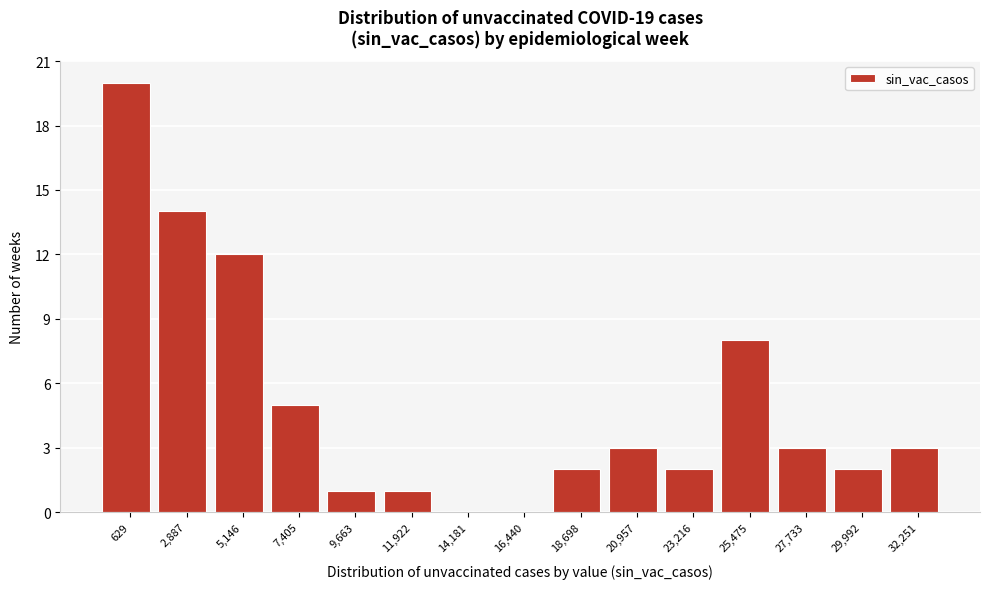

Reading left to right, what are all the values shown in this chart?

629=20	2,887=14	5,146=12	7,405=5	9,663=1	11,922=1	14,181=0	16,440=0	18,698=2	20,957=3	23,216=2	25,475=8	27,733=3	29,992=2	32,251=3